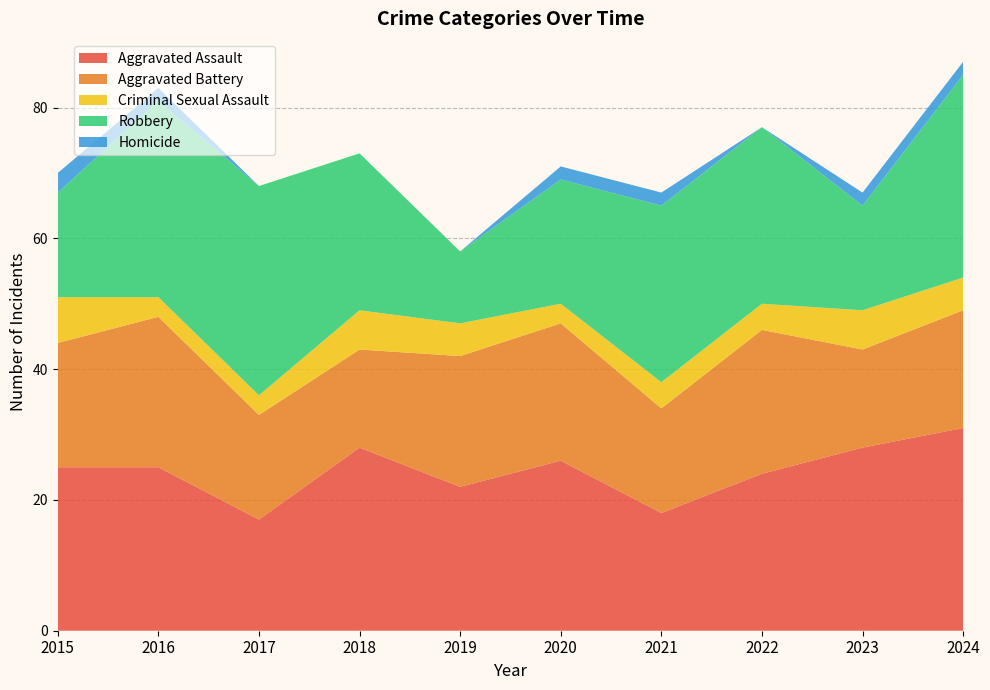

Reading left to right, what are all the values shown in this chart?

Aggravated Assault: 25	25	17	28	22	26	18	24	28	31
Aggravated Battery: 19	23	16	15	20	21	16	22	15	18
Criminal Sexual Assault: 7	3	3	6	5	3	4	4	6	5
Robbery: 16	30	32	24	11	19	27	27	16	31
Homicide: 3	2	0	0	0	2	2	0	2	2